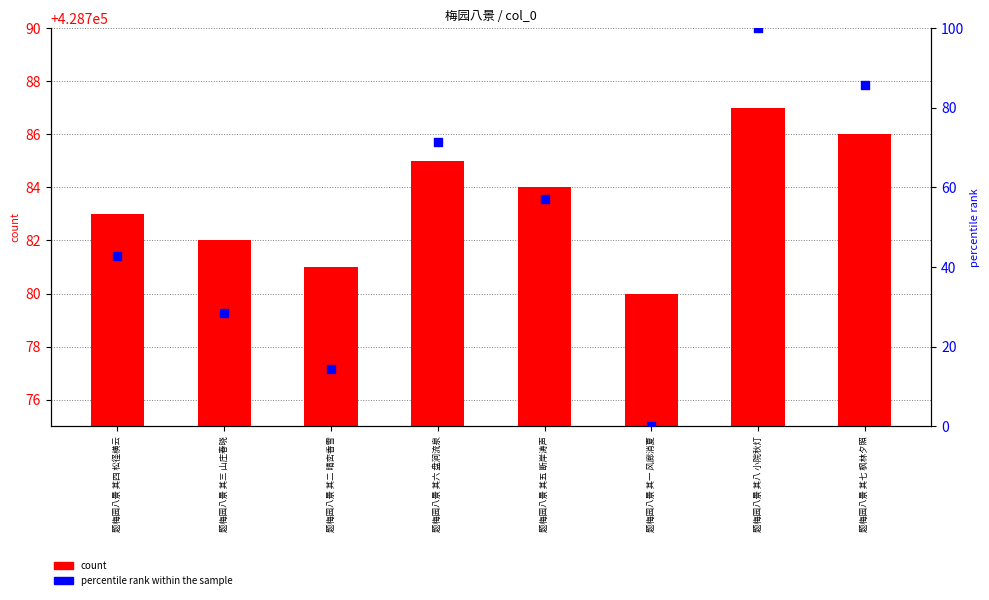

Which series has the widest spread of Y values?

percentile rank within the sample